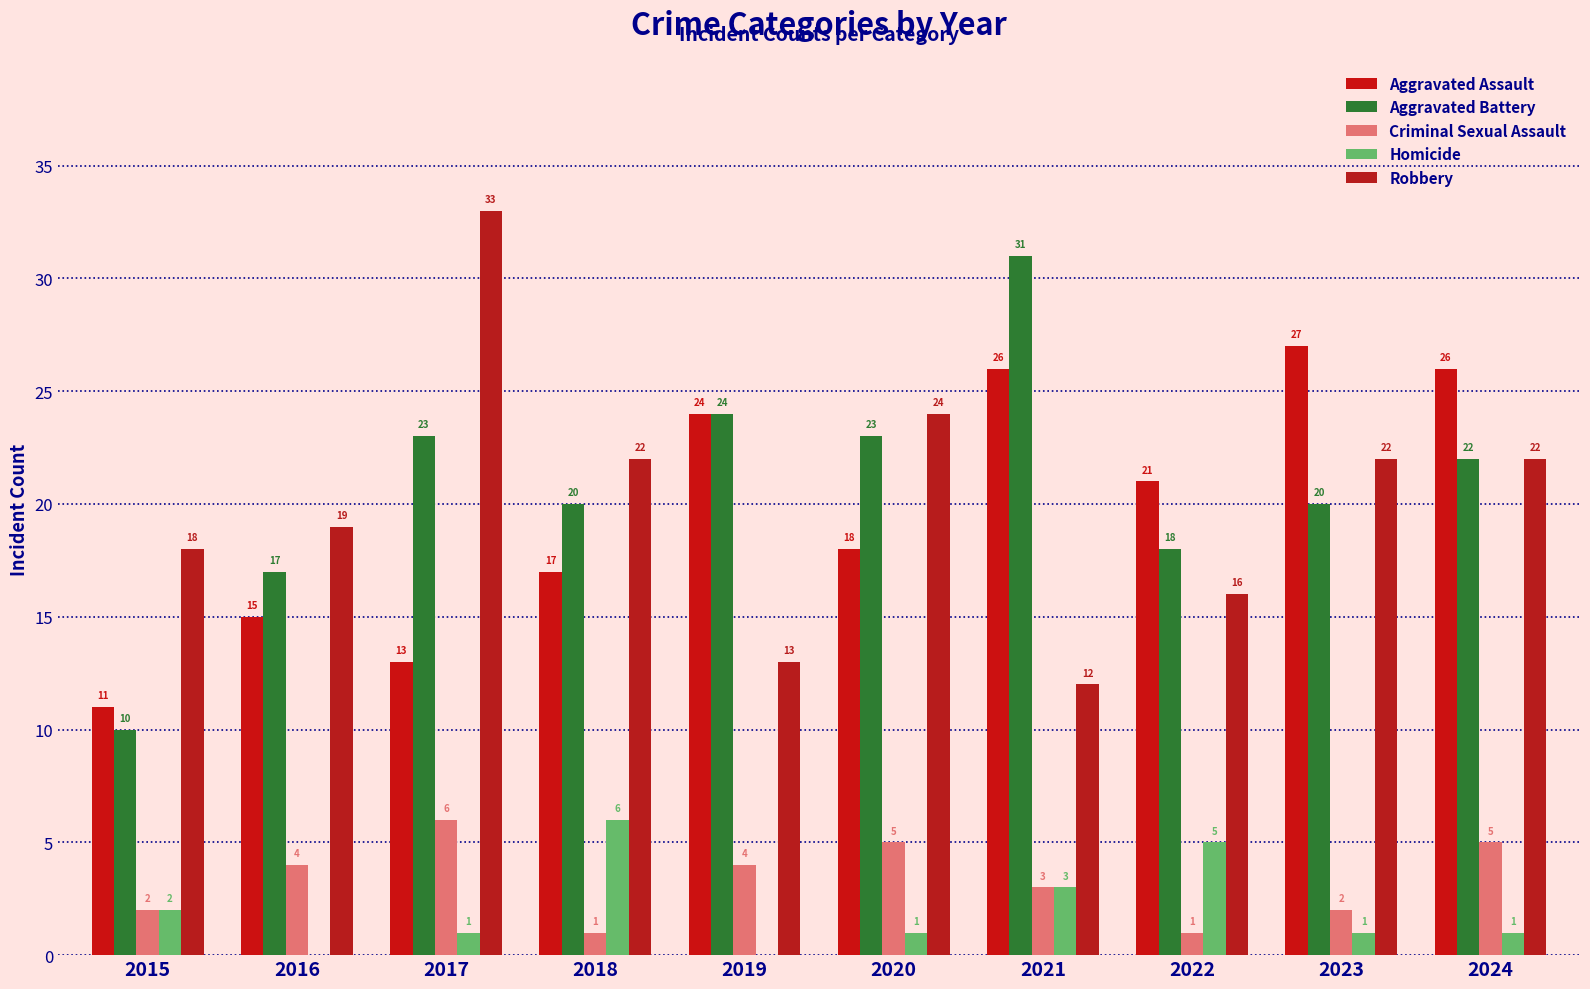

Which has a higher value, 2018 or 2021?

2021